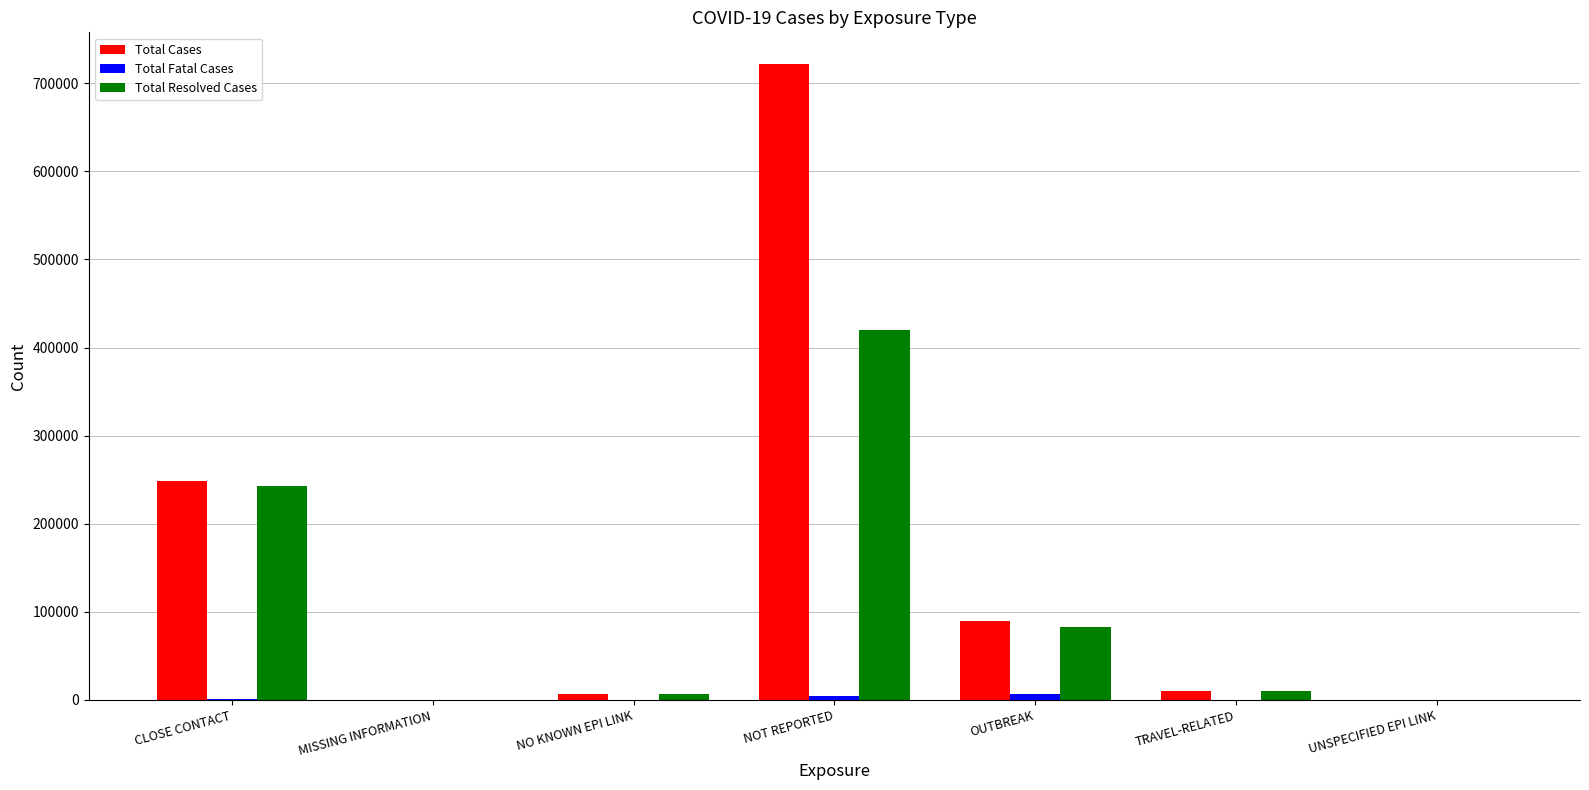

What is the sum of all Total Resolved Cases values?

761783